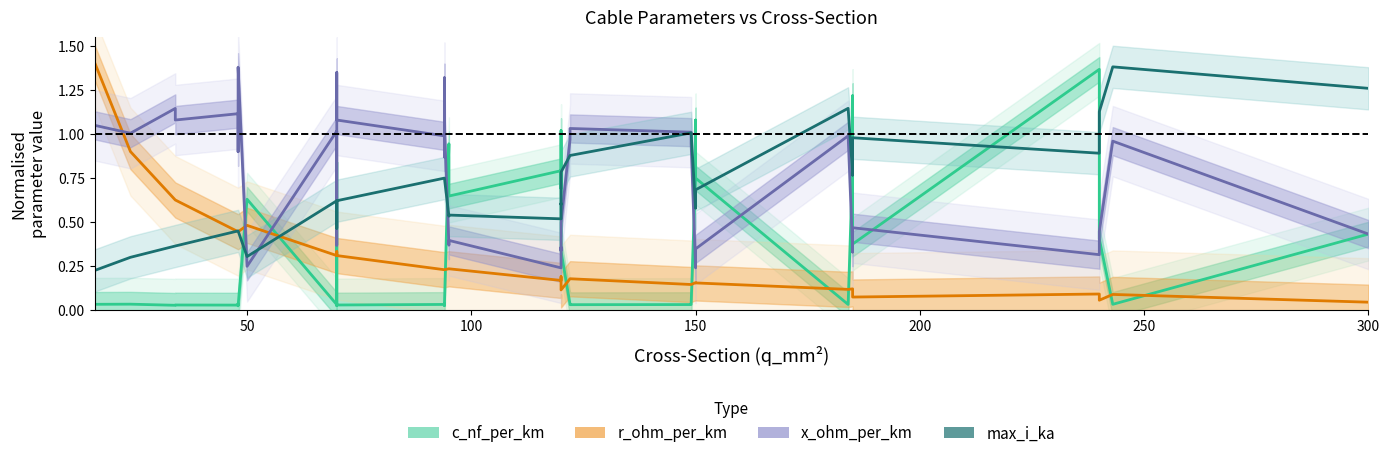

The value of c_nf_per_km at 25 is 0.0. True or false?

False